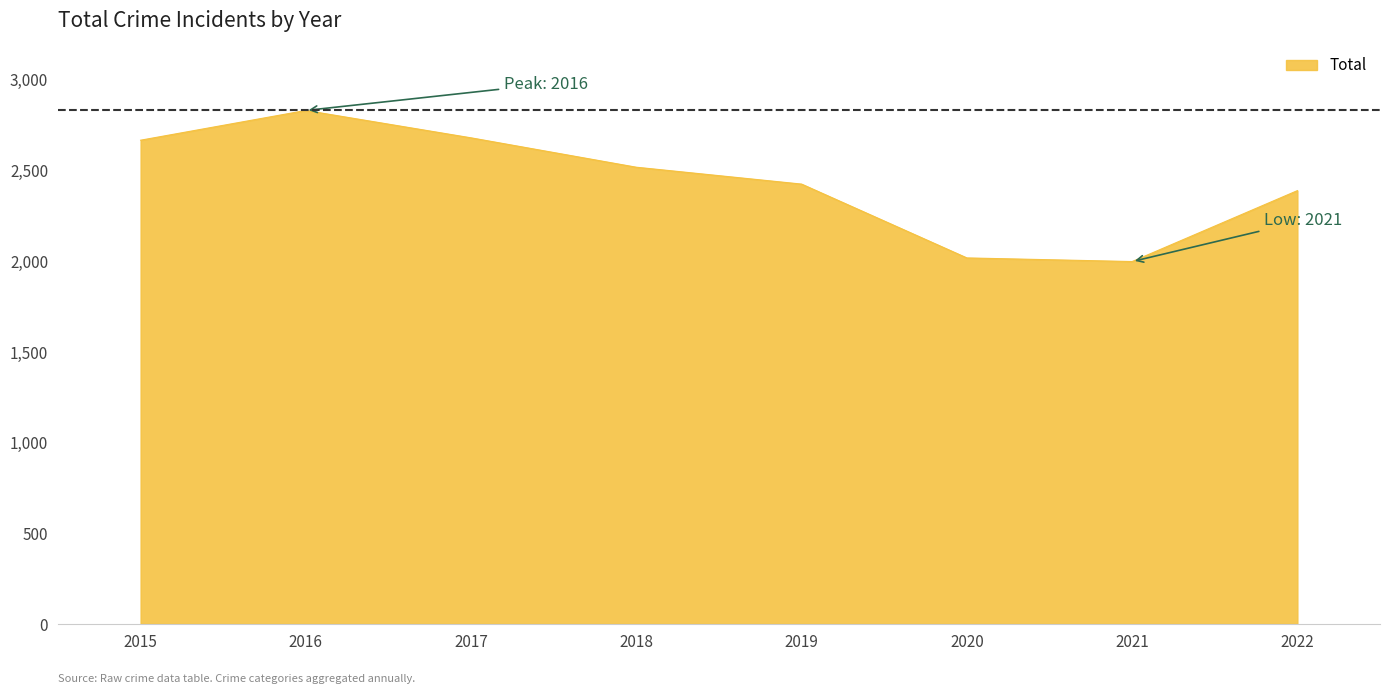

How many lines are shown in the chart?

1